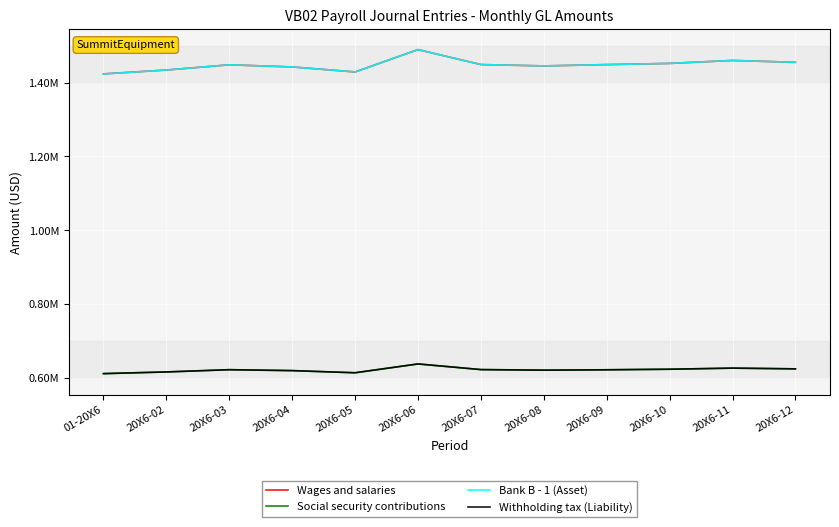

What are all the series names shown in the legend?

Wages and salaries, Social security contributions, Bank B - 1 (Asset), Withholding tax (Liability)